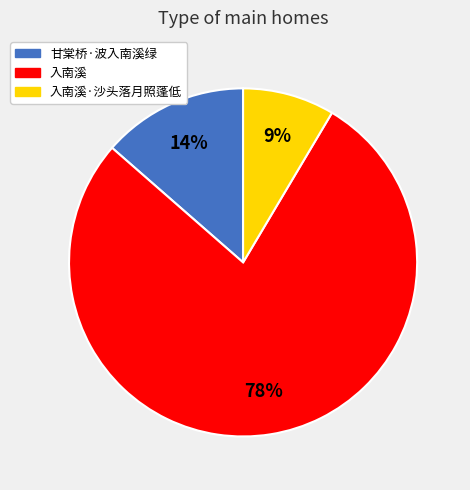

How many slices are in this pie chart?

3